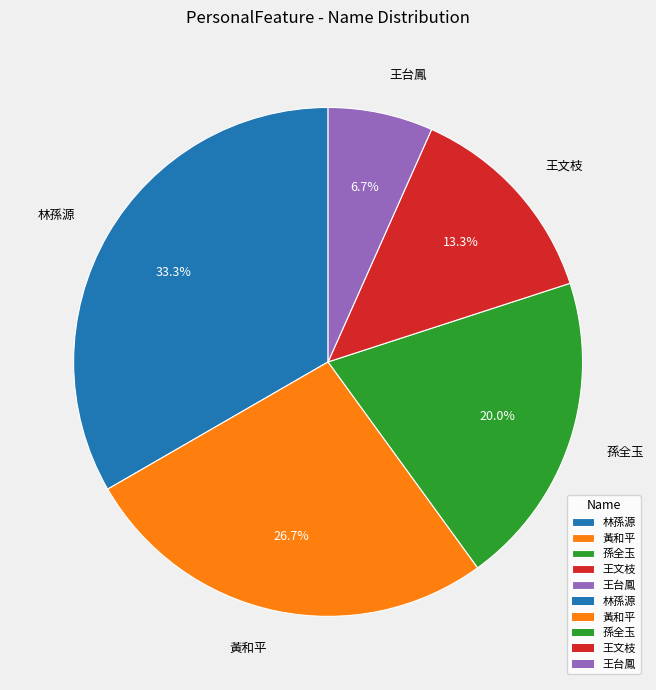

Which category has the smallest portion of the pie?

王台鳳